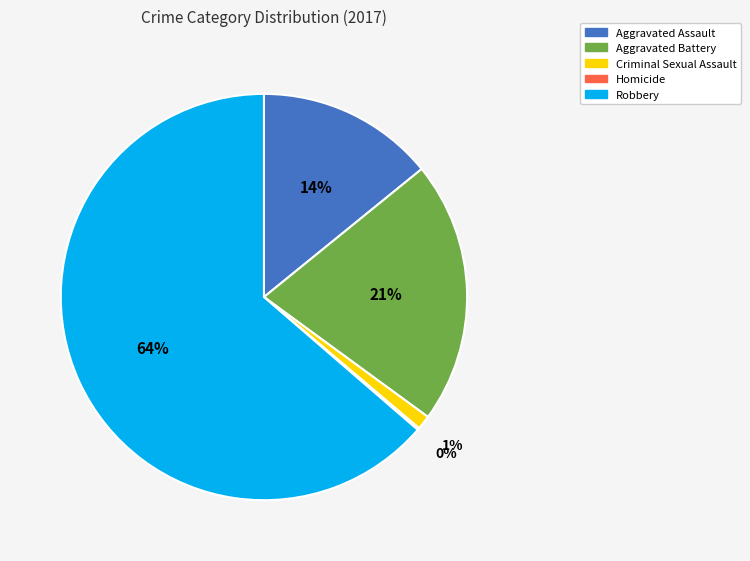

The Aggravated Assault slice represents 22% of the pie. True or false?

False